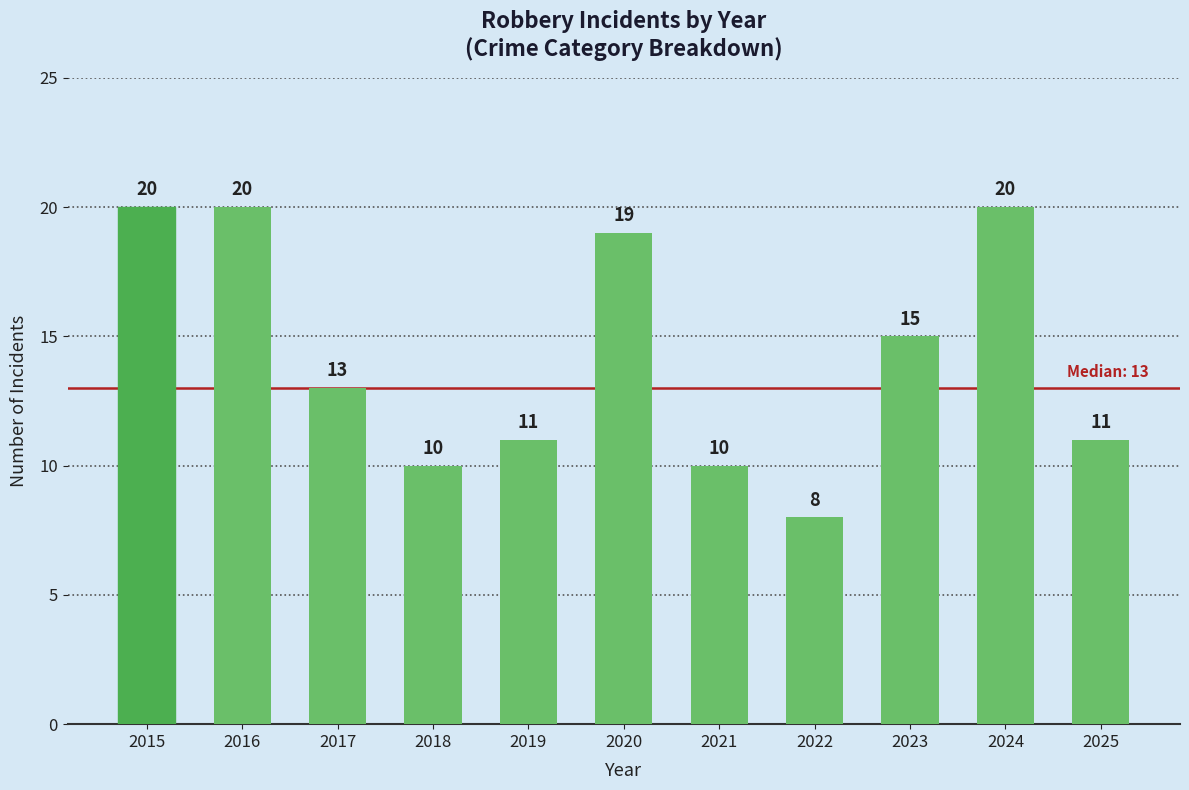

What is the smallest value displayed?

8